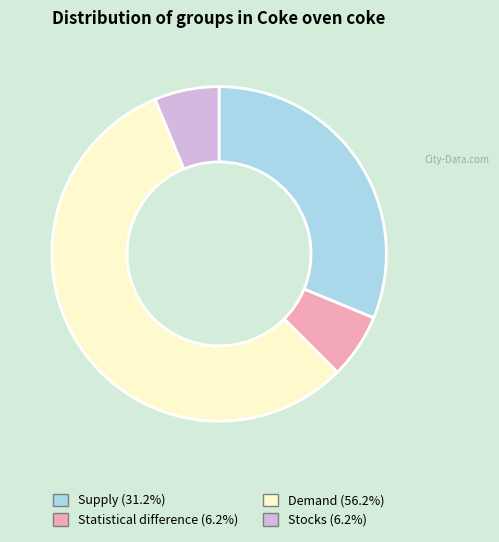

Is the sum of Statistical difference and Stocks greater than half?

No